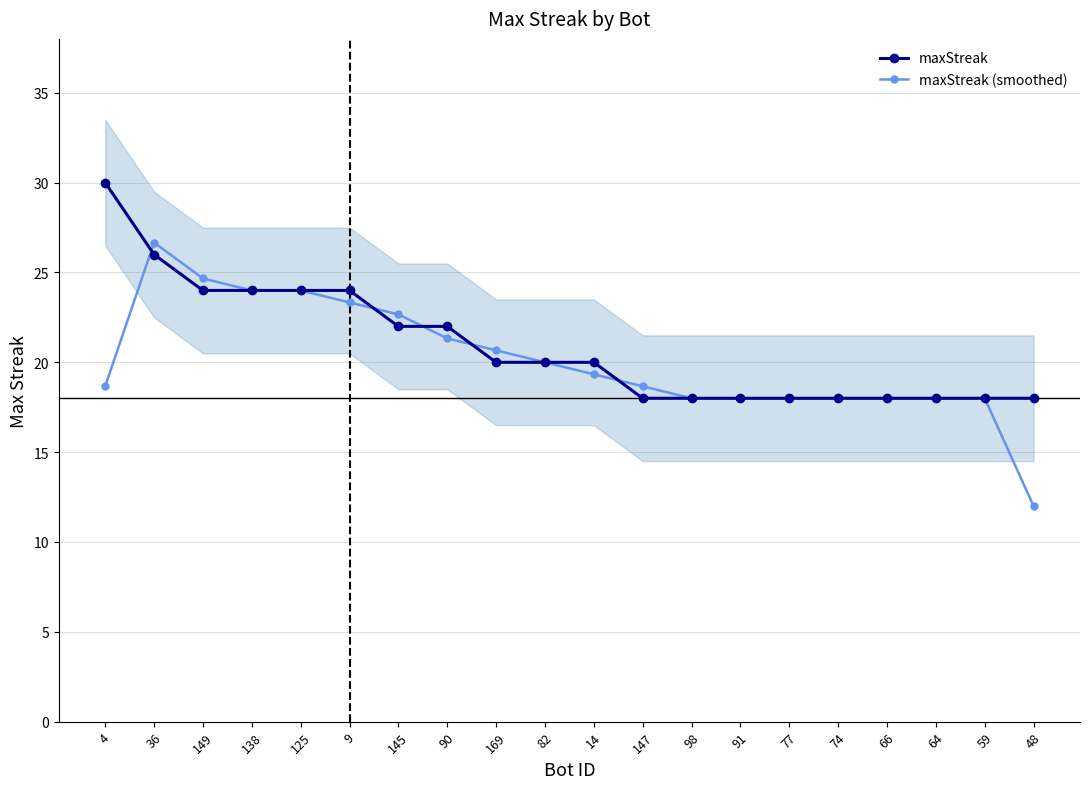

How many lines are shown in the chart?

2